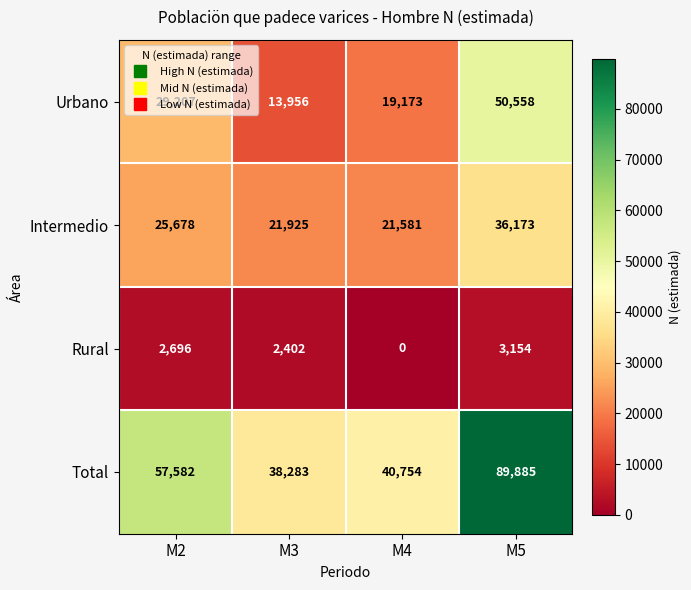

Which series has the widest spread of values?

Total